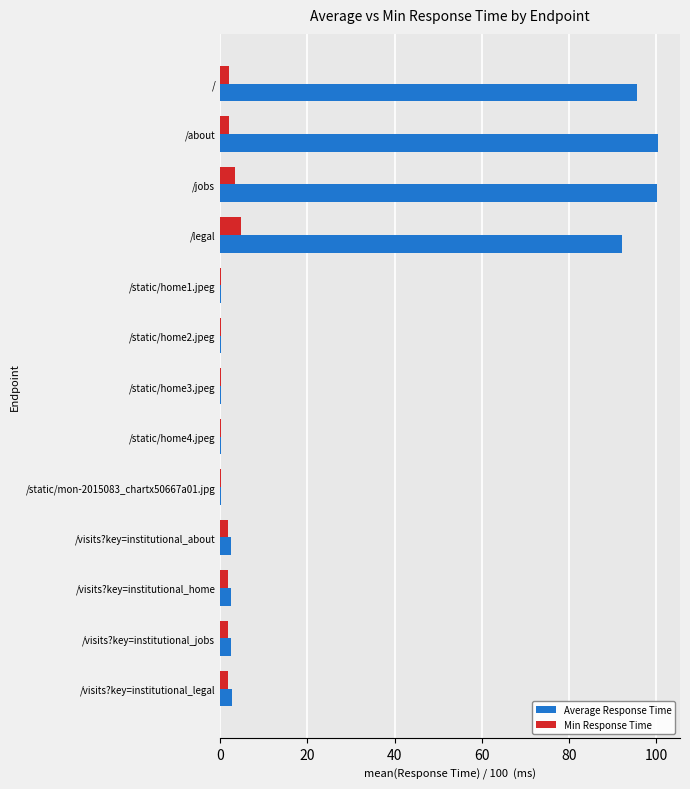

What is the maximum value for Min Response Time?

4.8